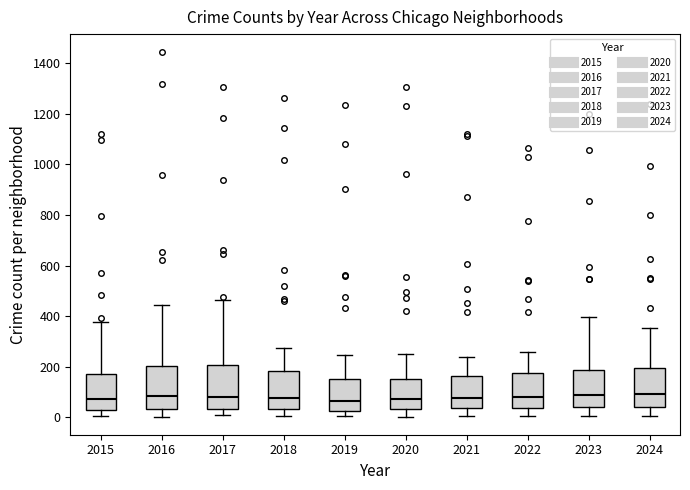

Reading left to right, read every box against the y-axis: the position of its median line, the range the box covers, and the ends of its whiskers. The values are not printed on the chart, so give them approximately, as read against the axis.

2015: median 80, box 20 to 160, whiskers 0 to 380
2016: median 80, box 40 to 200, whiskers 0 to 440
2017: median 80, box 40 to 200, whiskers 0 to 460
2018: median 80, box 40 to 180, whiskers 0 to 280
2019: median 60, box 20 to 160, whiskers 0 to 240
2020: median 80, box 40 to 160, whiskers 0 to 260
2021: median 80, box 40 to 160, whiskers 0 to 240
2022: median 80, box 40 to 180, whiskers 0 to 260
2023: median 100, box 40 to 180, whiskers 0 to 400
2024: median 100, box 40 to 200, whiskers 0 to 360